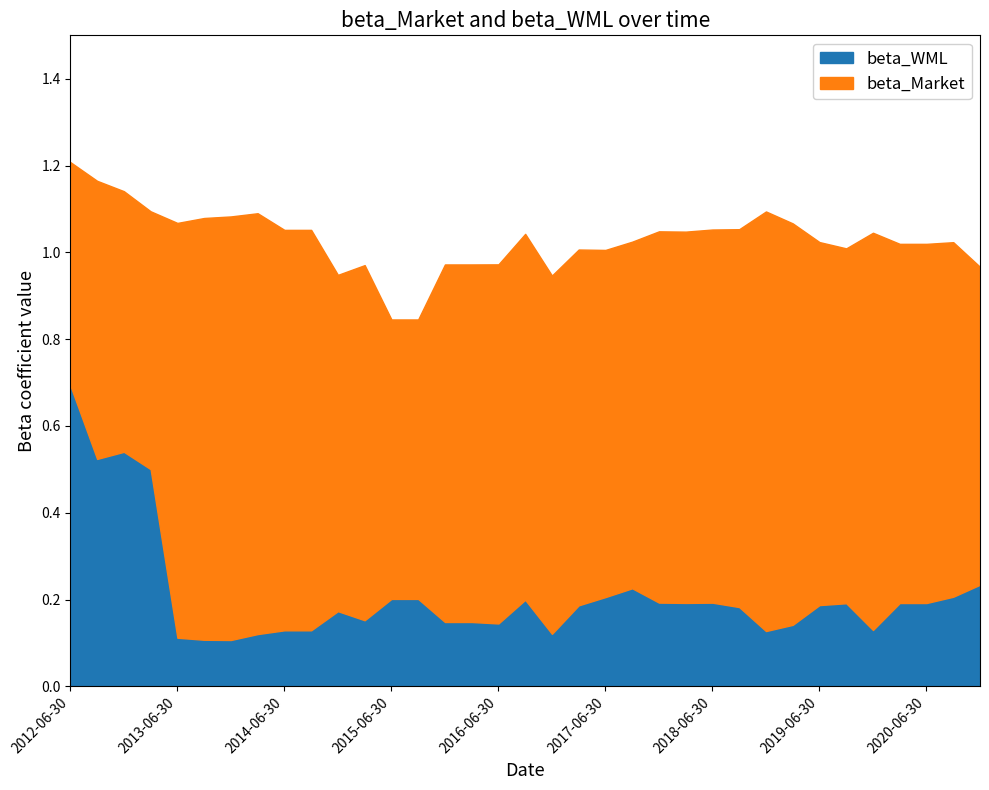

What is the greatest value displayed?

1.2